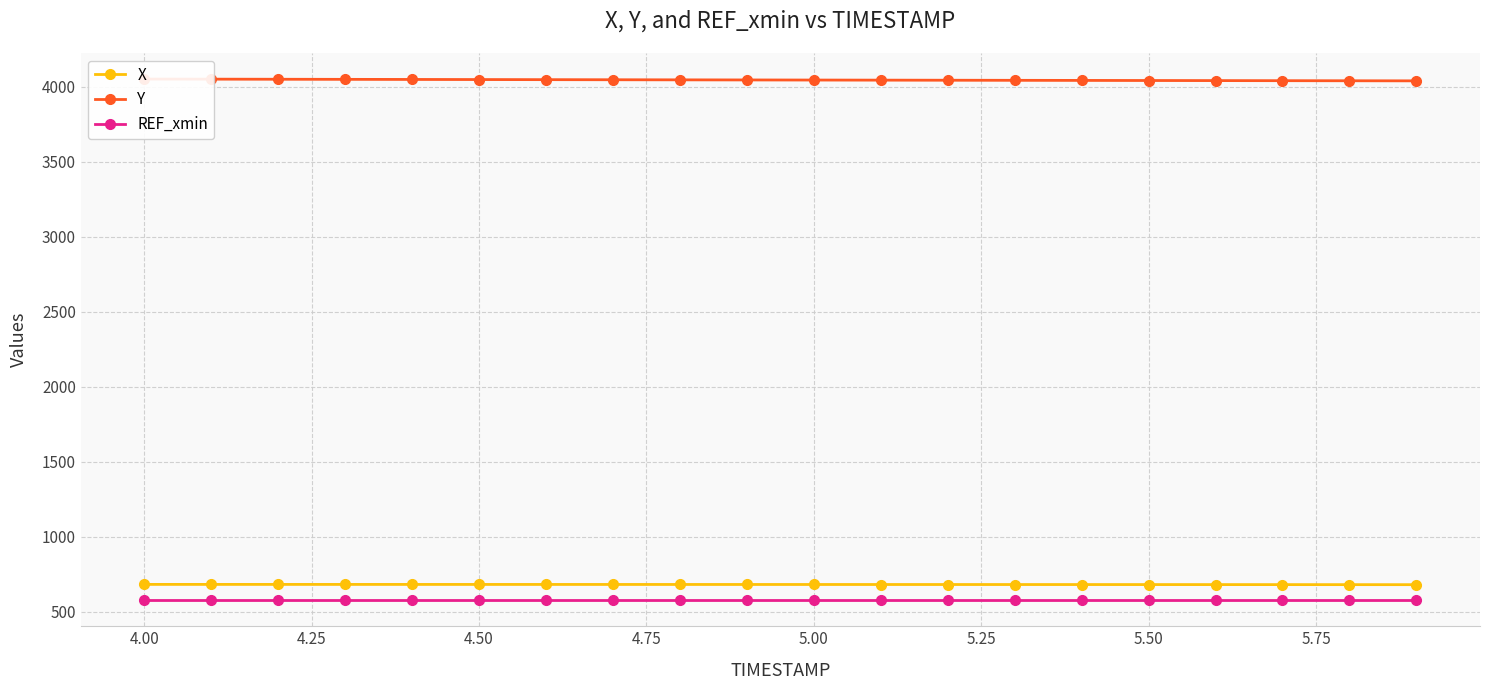

What is the lowest value of the REF_xmin series?

578.5